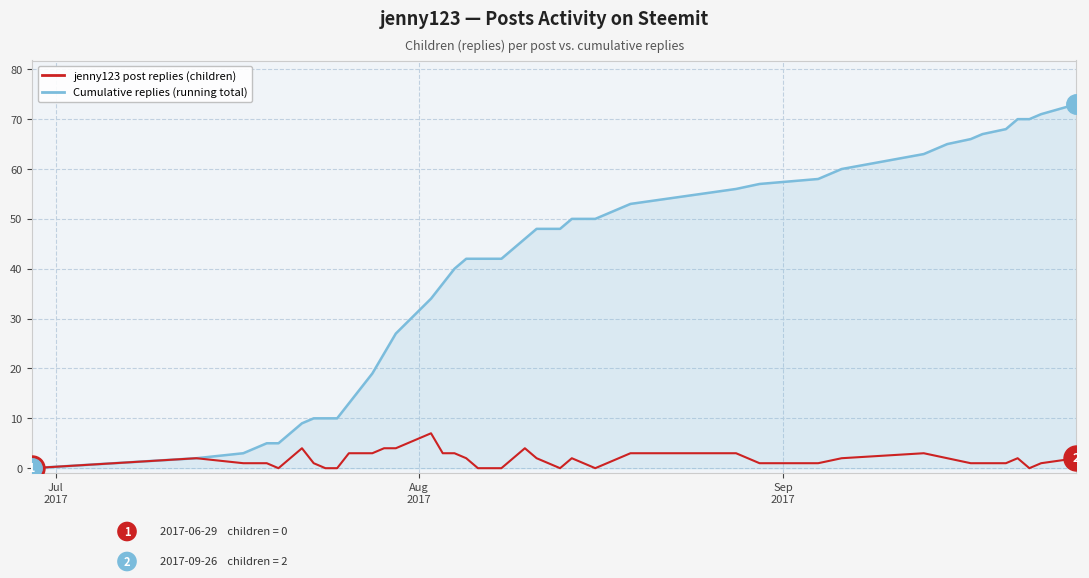

Which series has the largest range (max minus min)?

Cumulative replies (running total)